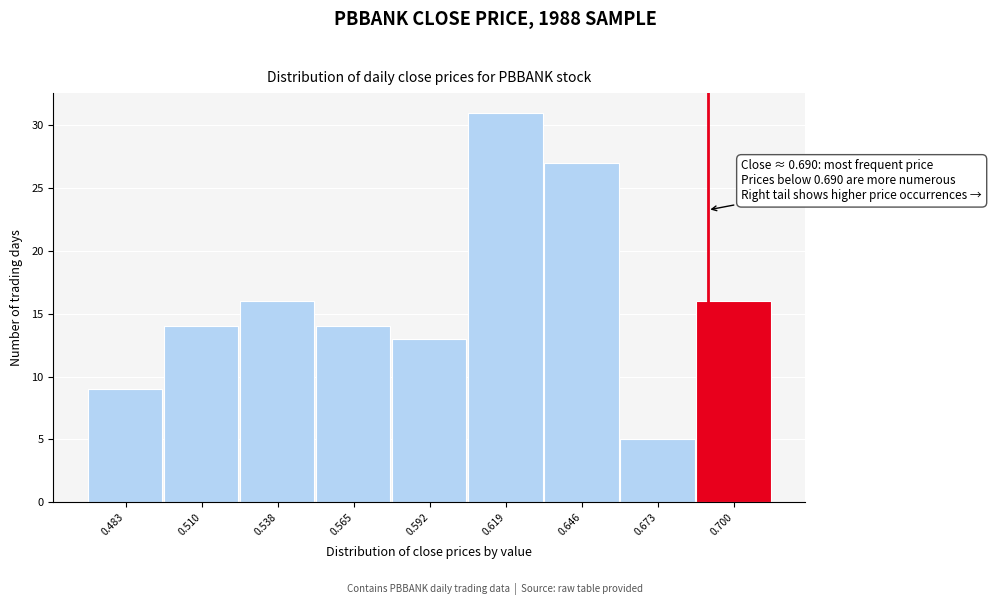

Over which range of the x-axis is the bar tallest?

0.605 to 0.632